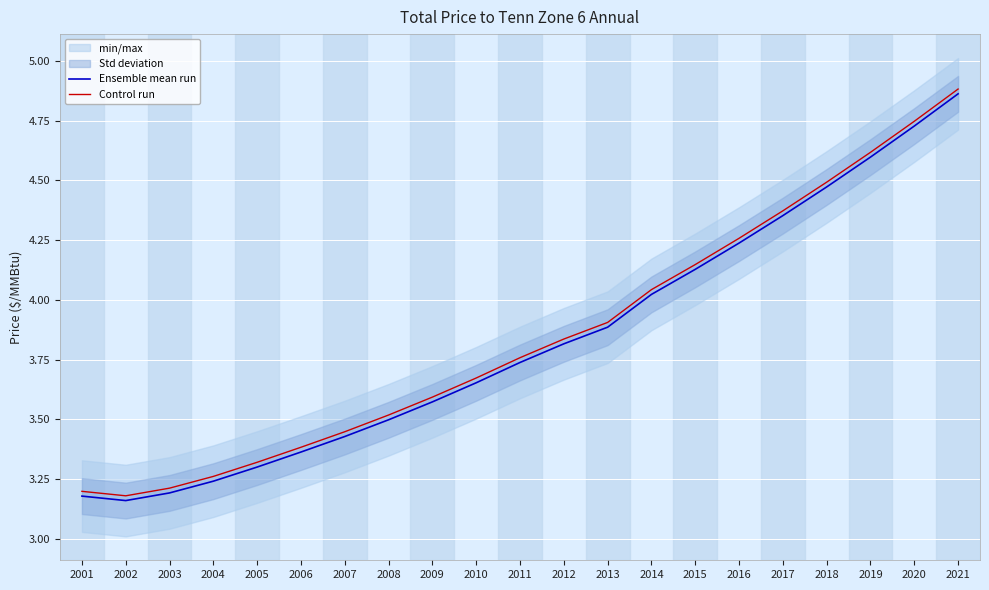

What is the highest value of the Control run series?

4.9